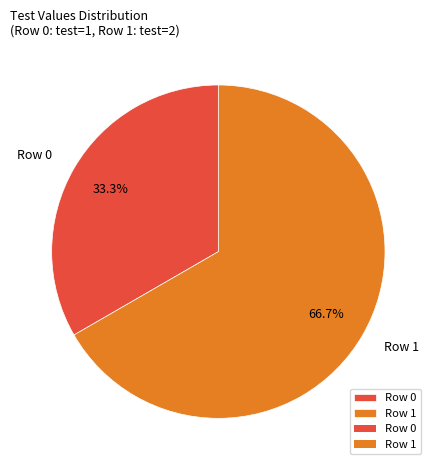

Combined, what portion of the pie is Row 0 and Row 1?

100.0%